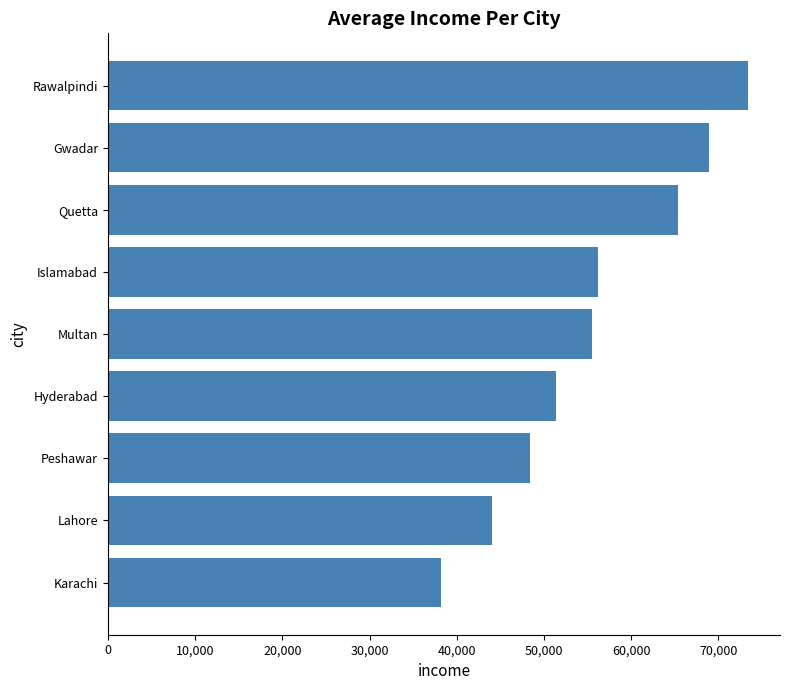

Between Hyderabad and Lahore, which is larger?

Hyderabad